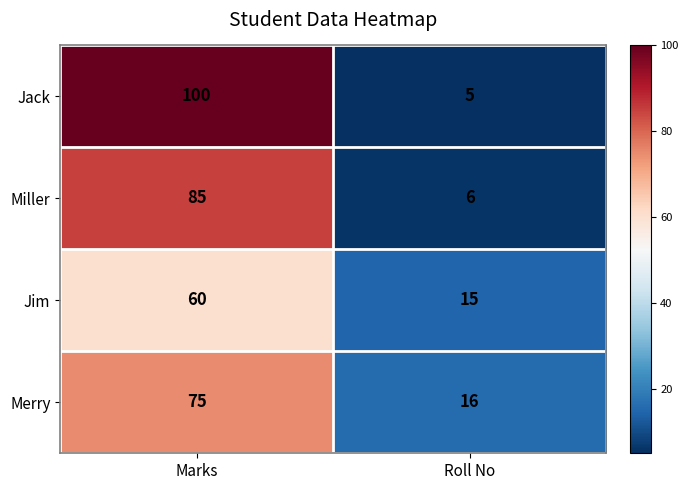

At which category does the chart reach its minimum across all series?

Roll No